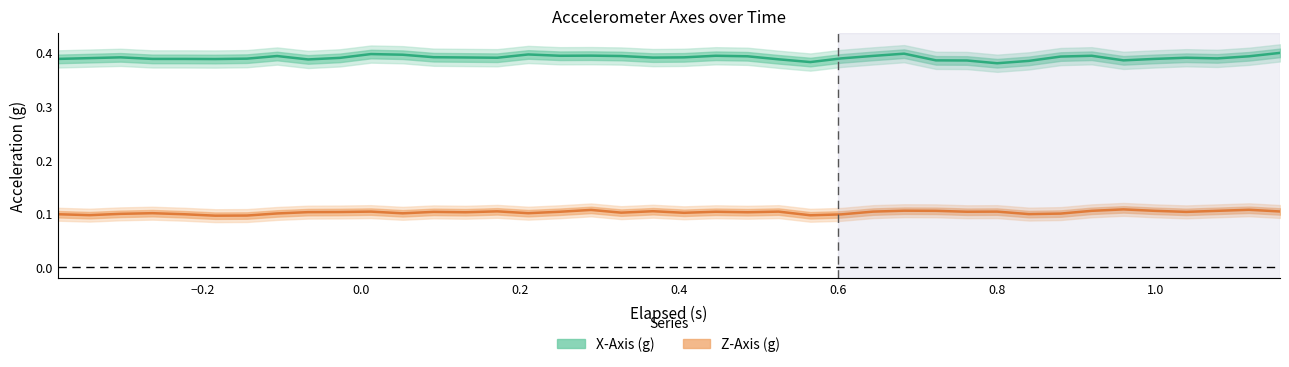

Does the chart have visible grid lines?

No